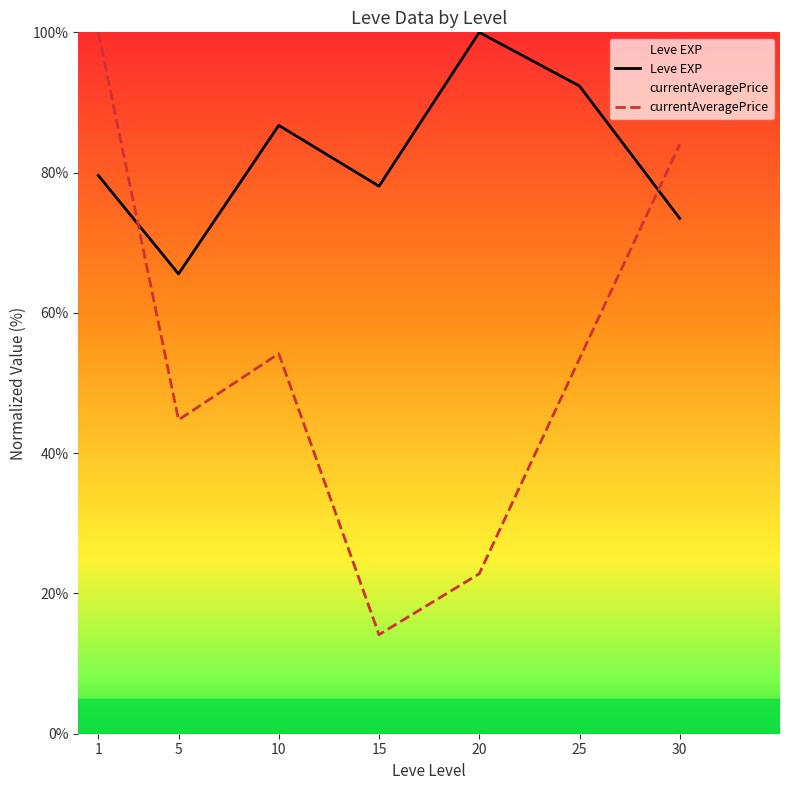

At which category is the sum across all series the highest?

1